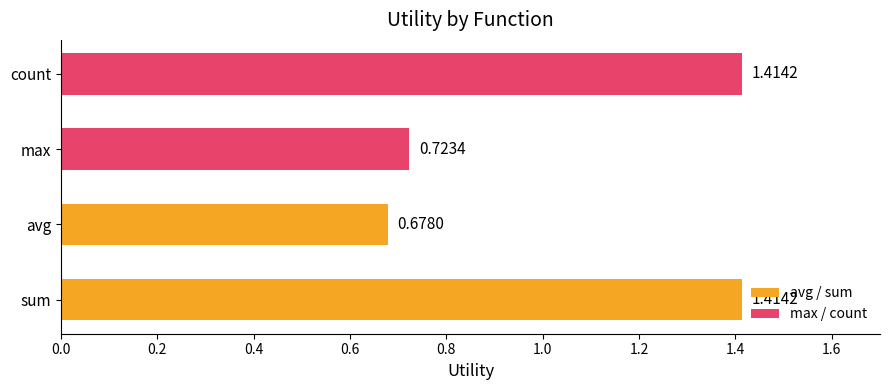

Between max and count, which is larger?

count